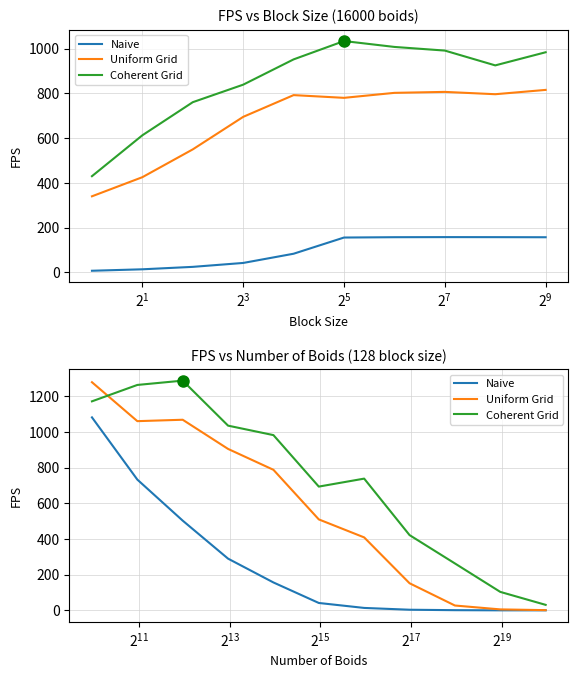

True or false: Naive and Uniform Grid intersect in this chart.

False